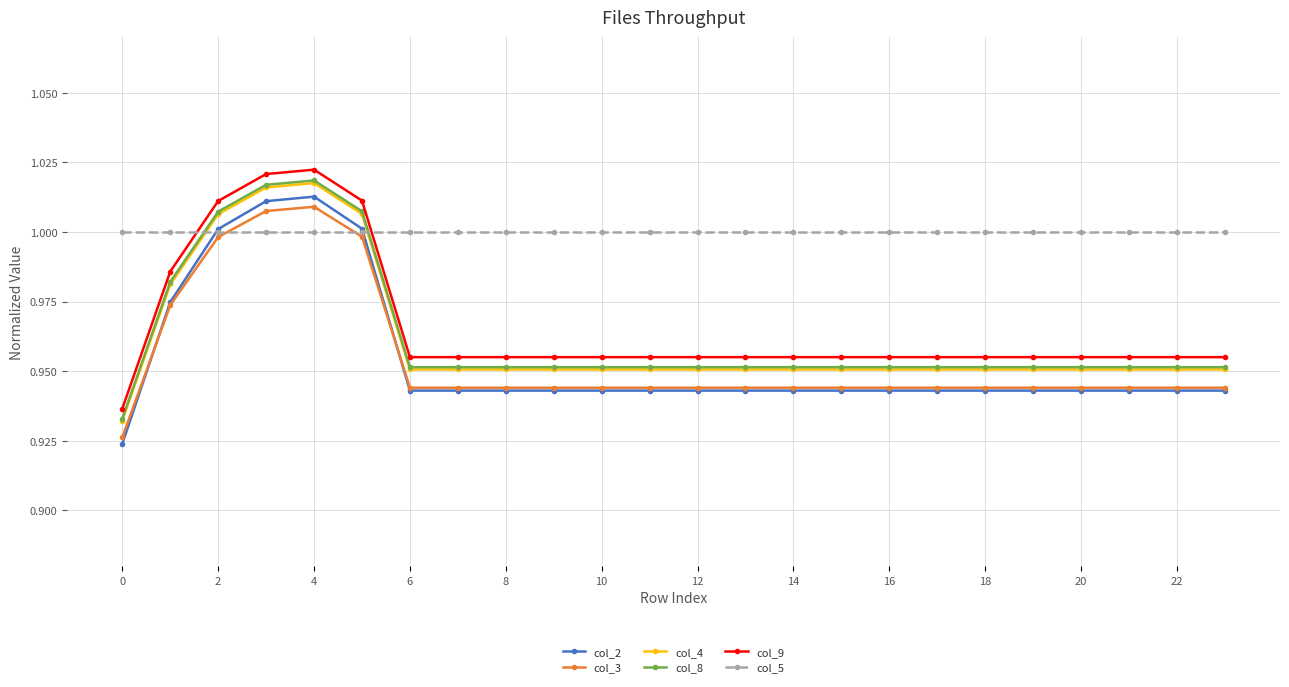

What is the sum of all col_2 values?

22.9